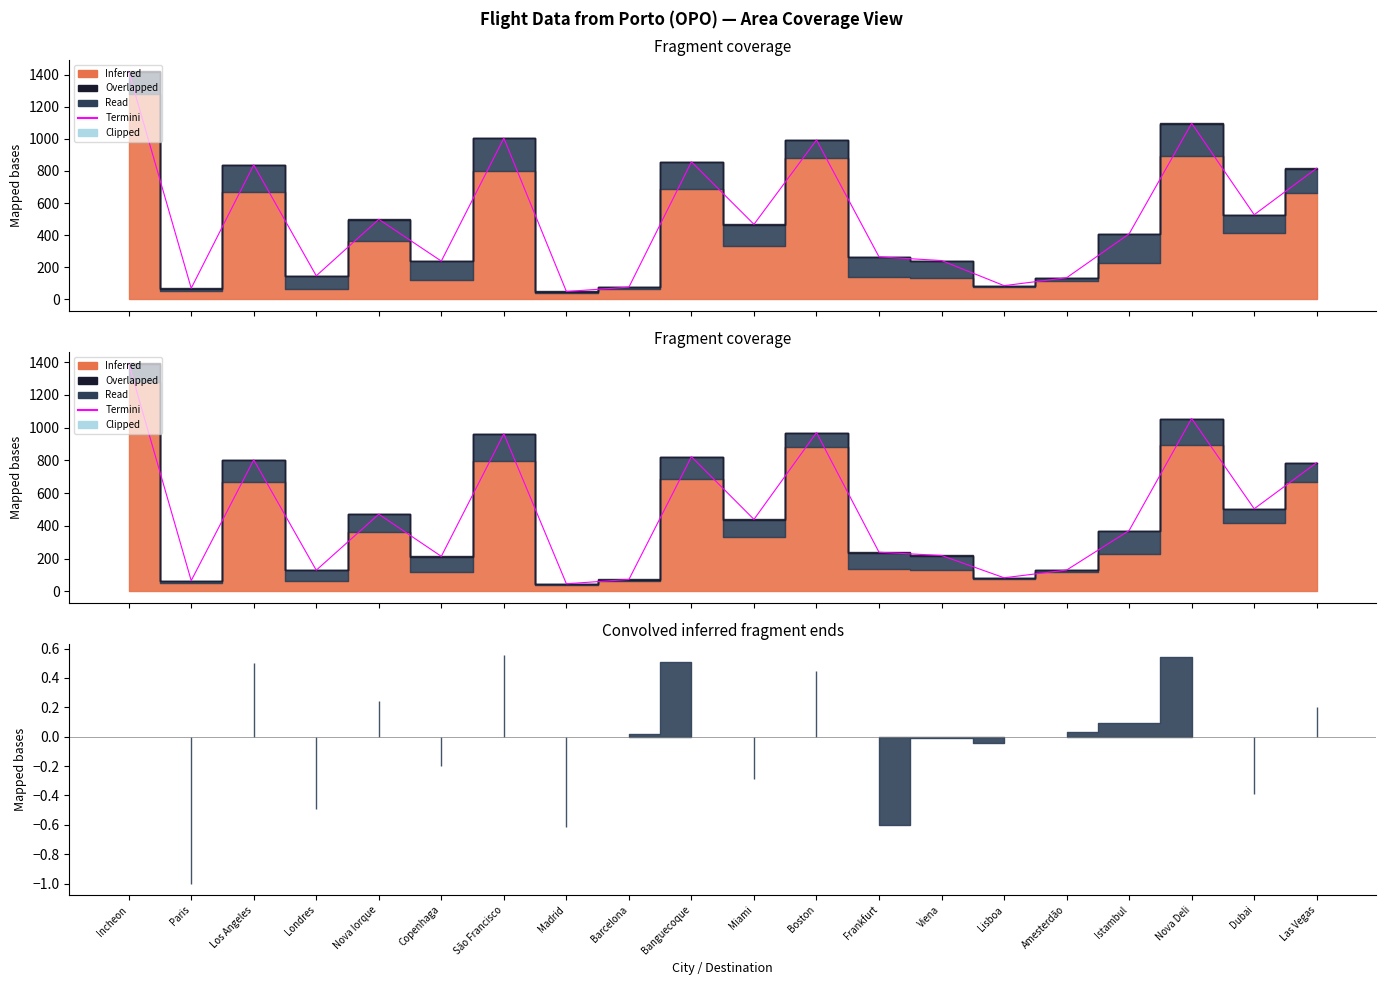

What is the difference between the second highest and second lowest values?

989.5